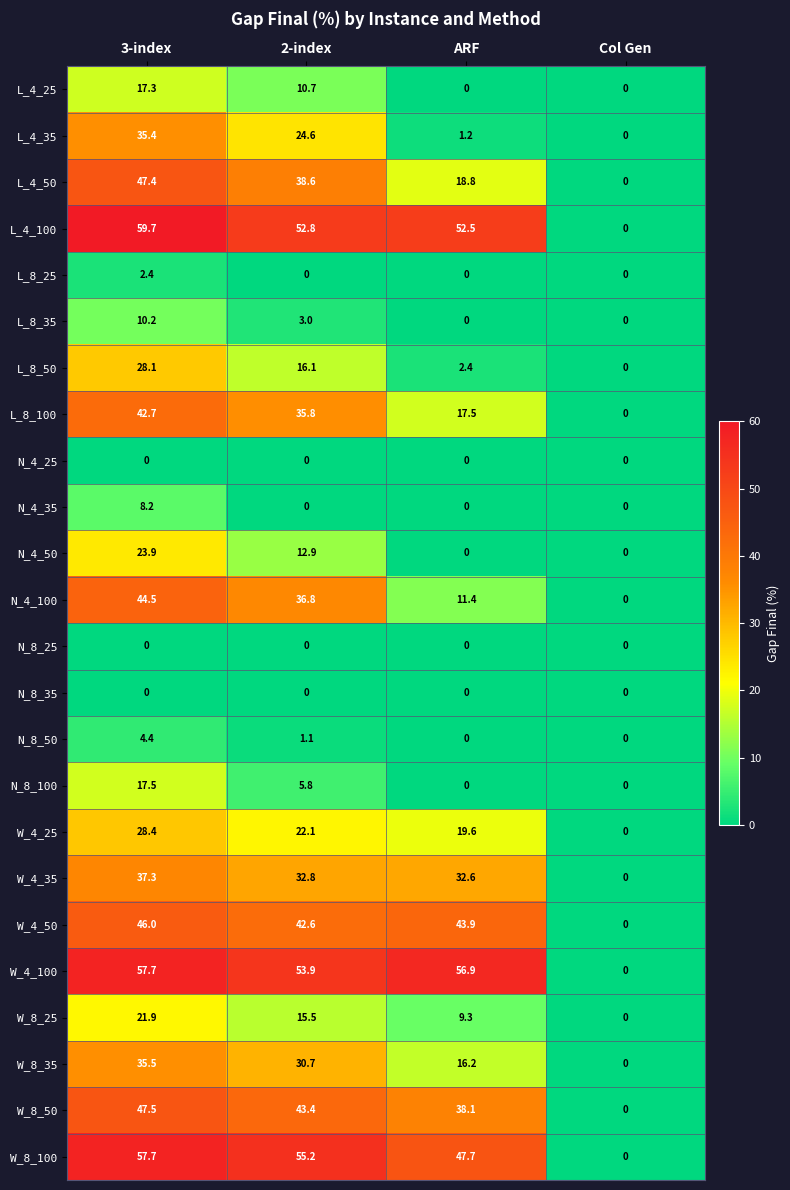

Count the number of data series in this chart.

24